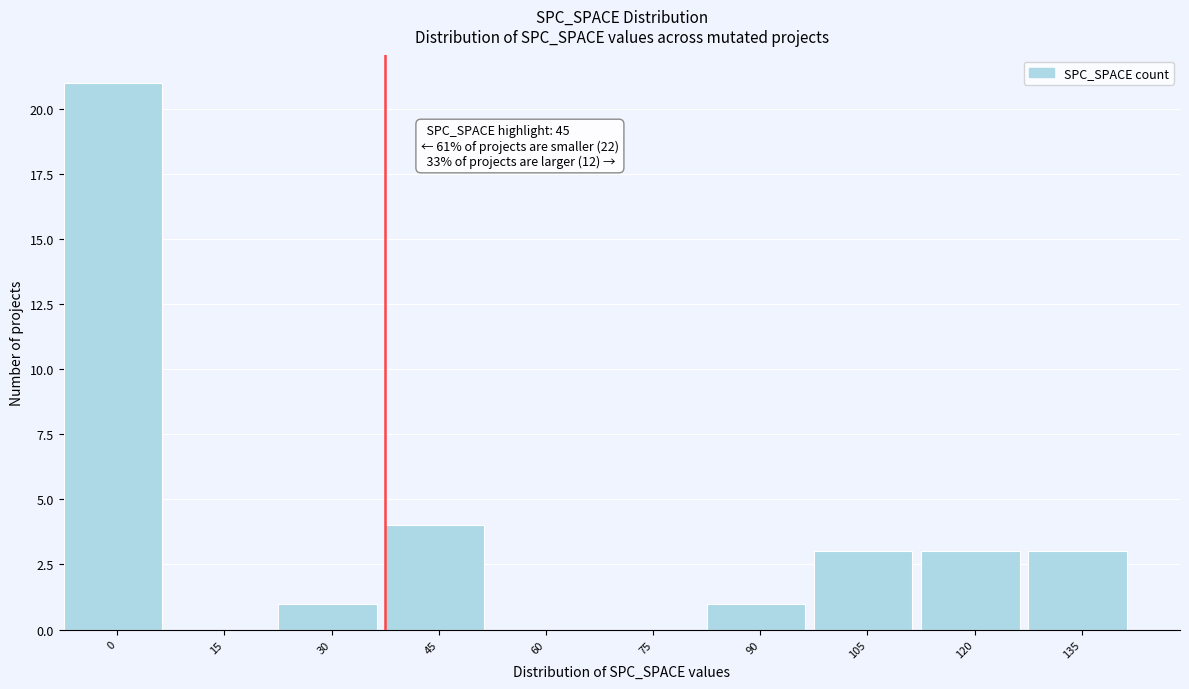

Reading left to right, transcribe all the data shown in this chart.

0=21	15=0	30=1	45=4	60=0	75=0	90=1	105=3	120=3	135=3